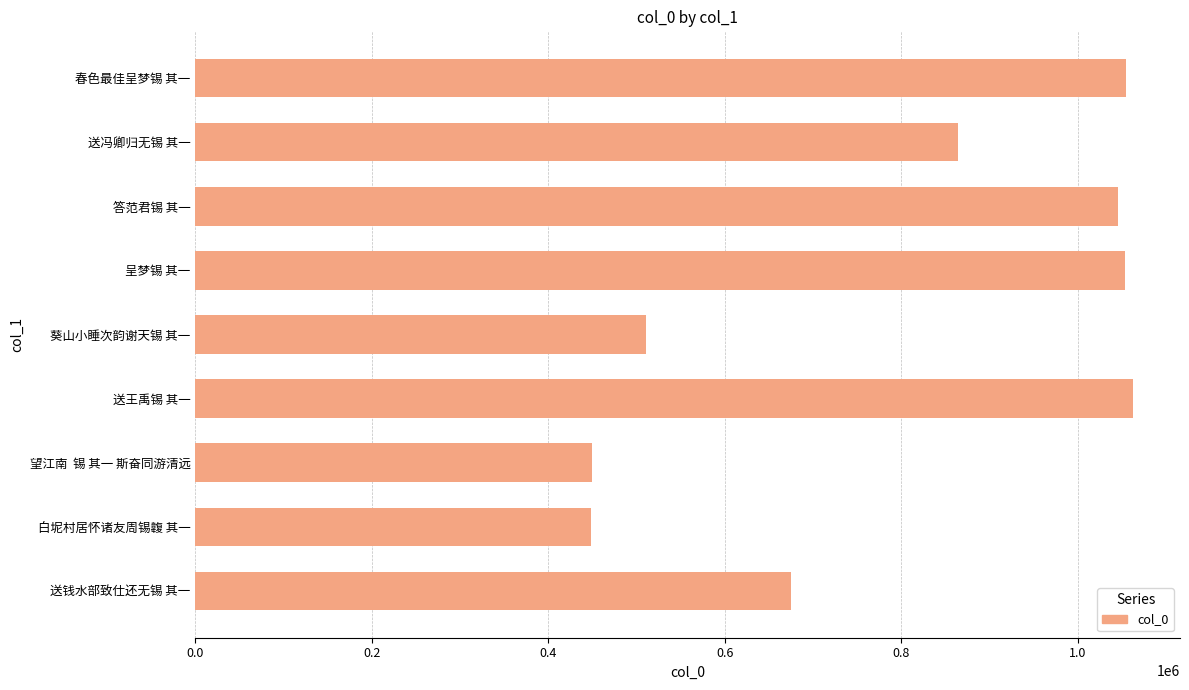

How many distinct data groups are displayed?

1